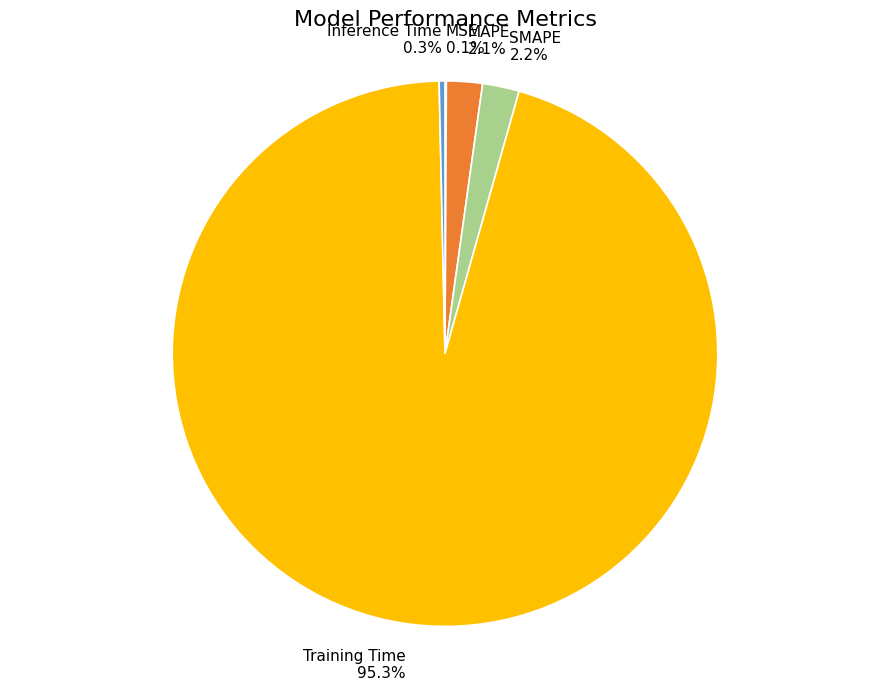

Which category has the biggest portion of the pie?

Training Time